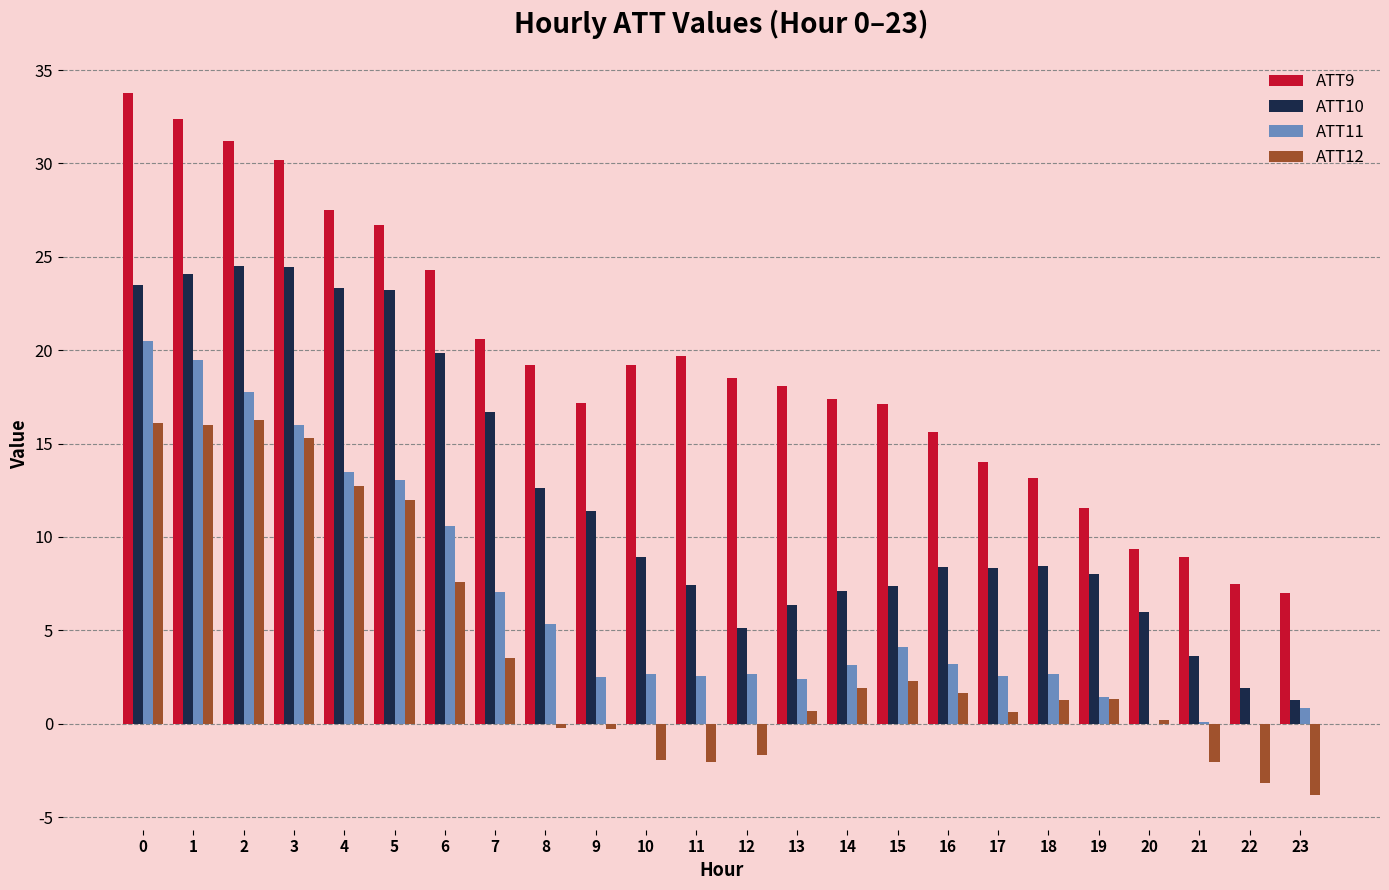

How many groups of bars are there?

24